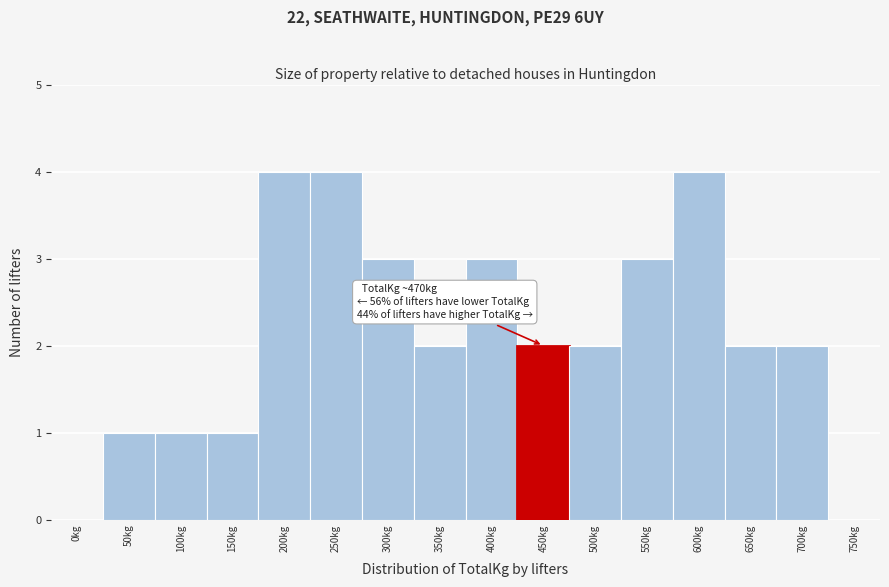

Reading left to right, what are all the values shown in this chart?

0kg=0	50kg=1	100kg=1	150kg=1	200kg=4	250kg=4	300kg=3	350kg=2	400kg=3	450kg=2	500kg=2	550kg=3	600kg=4	650kg=2	700kg=2	750kg=0